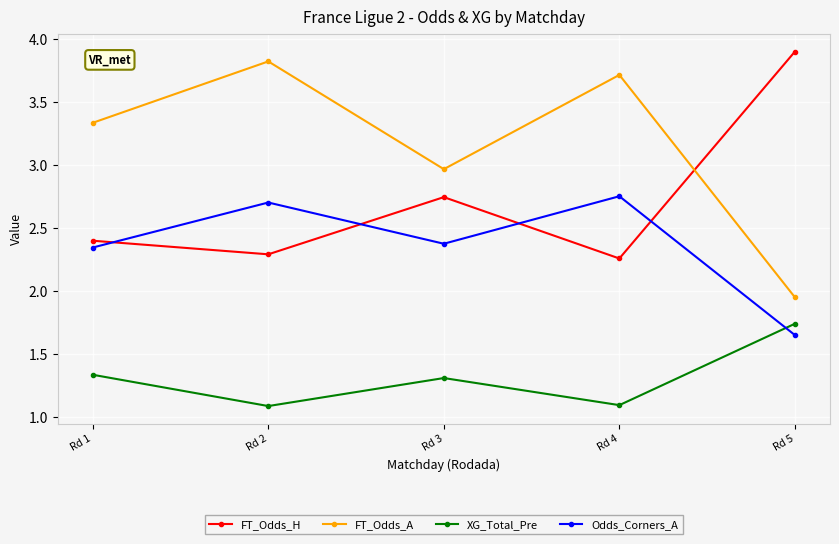

What is the sum of the FT_Odds_H values at Rd 2 and Rd 3?

5.0